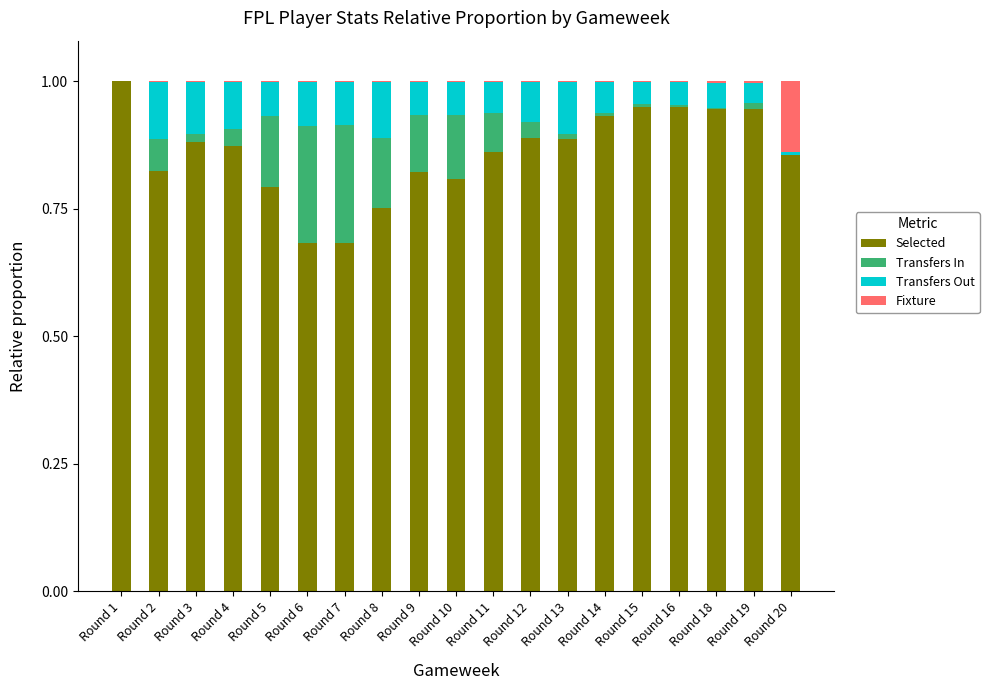

Which category has the highest value in the Selected series?

Round 1